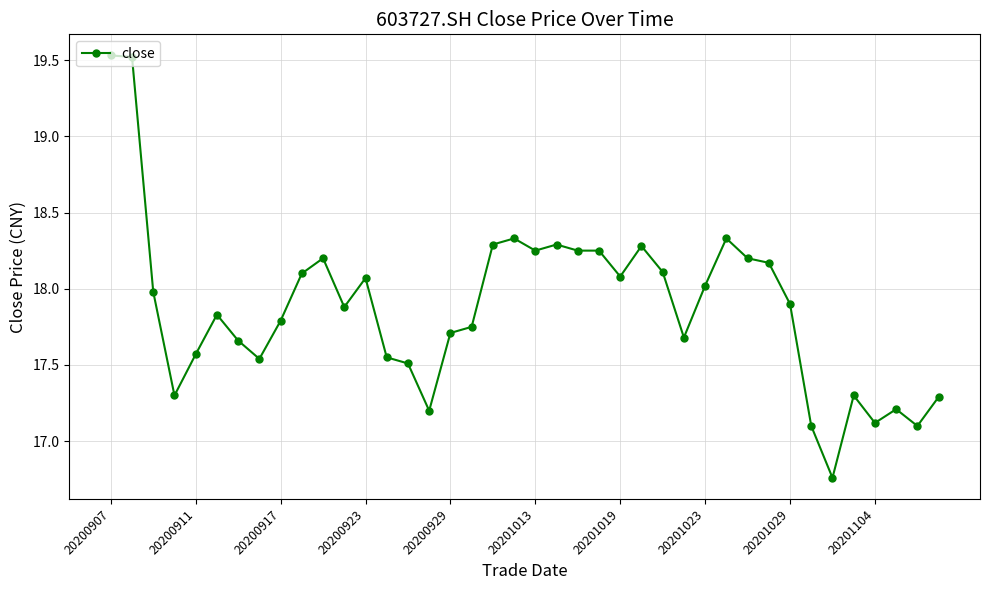

What is the average value?

17.9